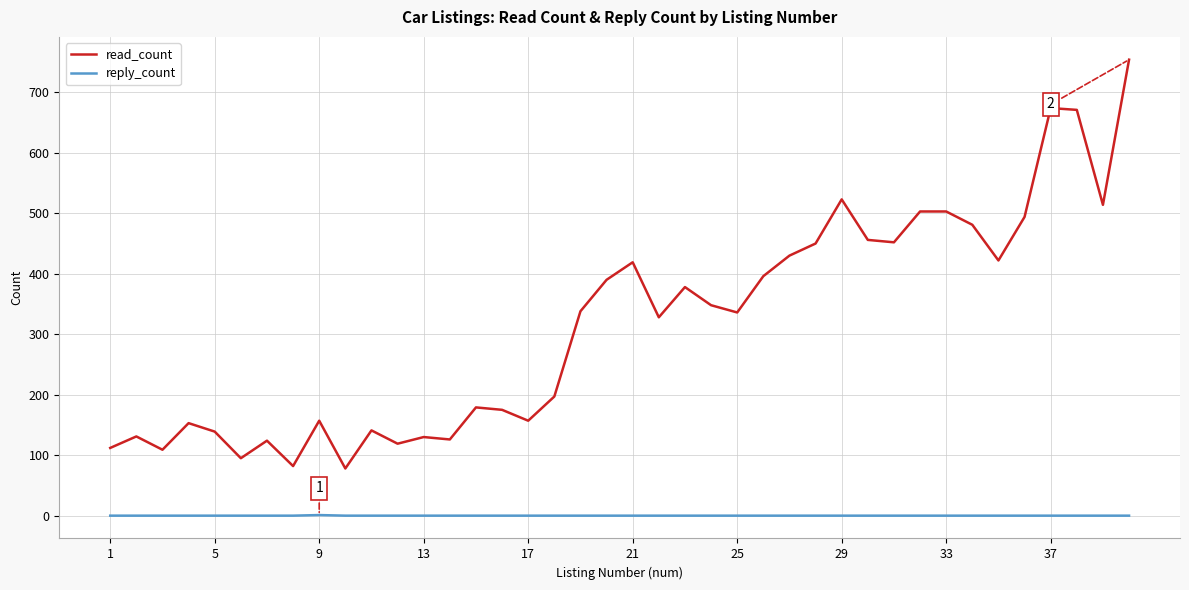

Which series has the largest total across all categories?

read_count